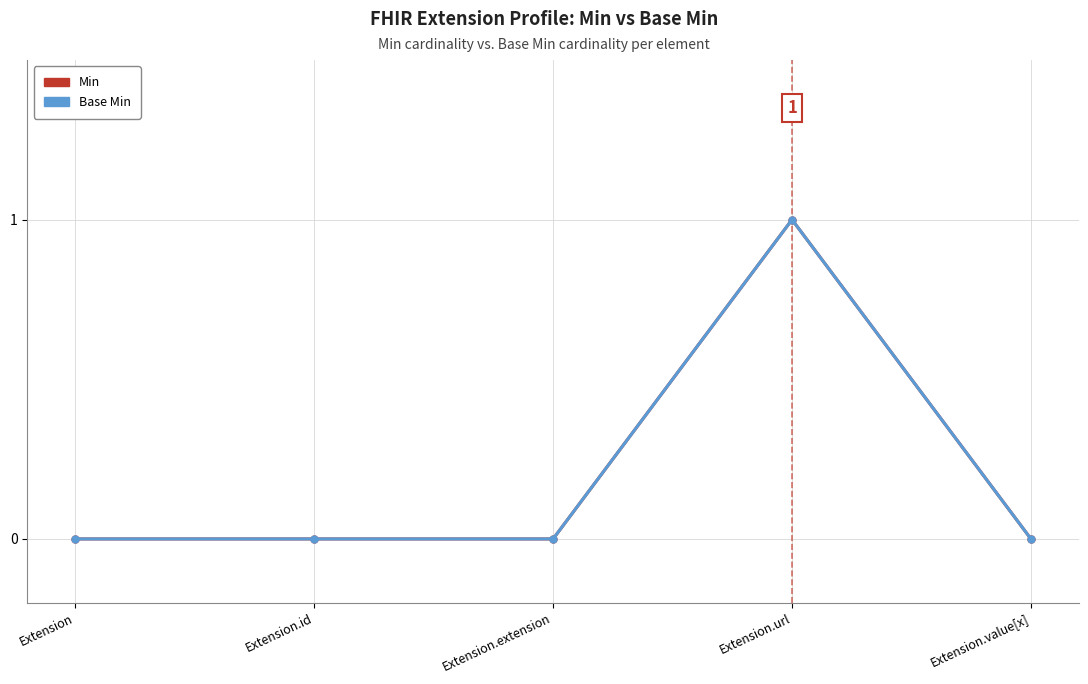

Between Extension and Extension.id, which is larger?

Extension